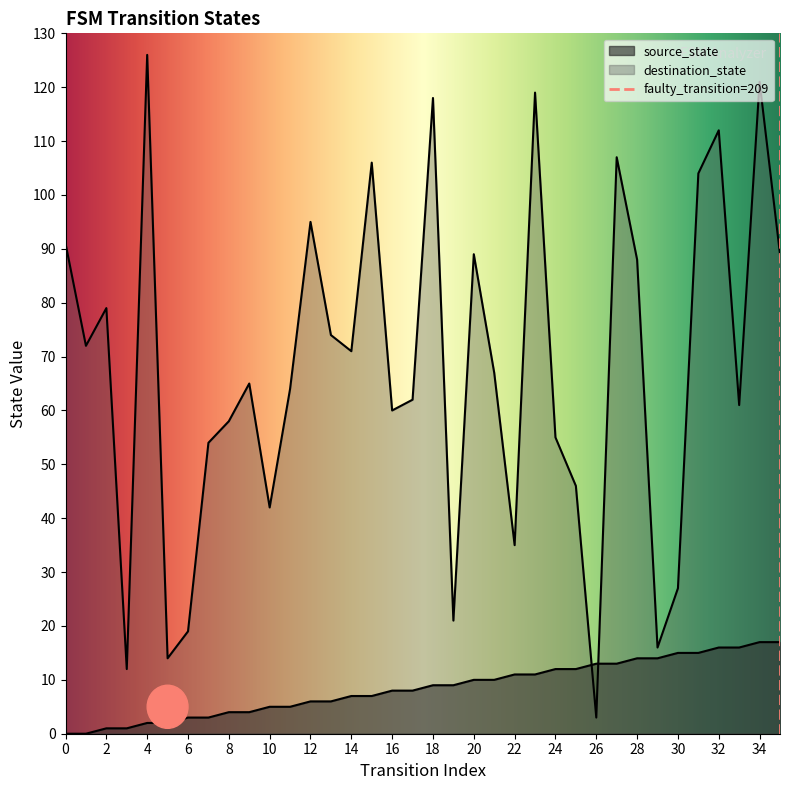

Rank the categories by destination_state value from highest to lowest.

4, 34, 23, 18, 32, 27, 15, 31, 12, 0, 20, 35, 28, 2, 13, 1, 14, 21, 9, 11, 17, 33, 16, 8, 24, 7, 25, 10, 22, 30, 19, 6, 29, 5, 3, 26